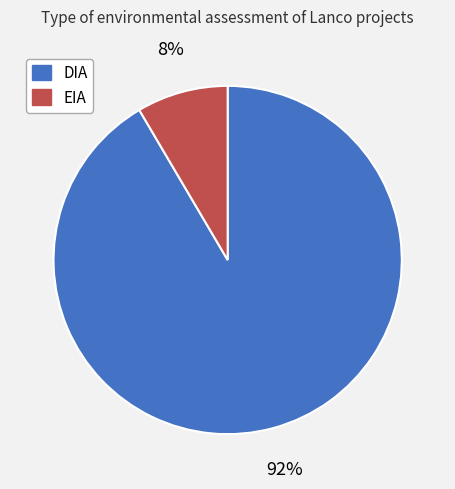

How many segments does this pie chart have?

2